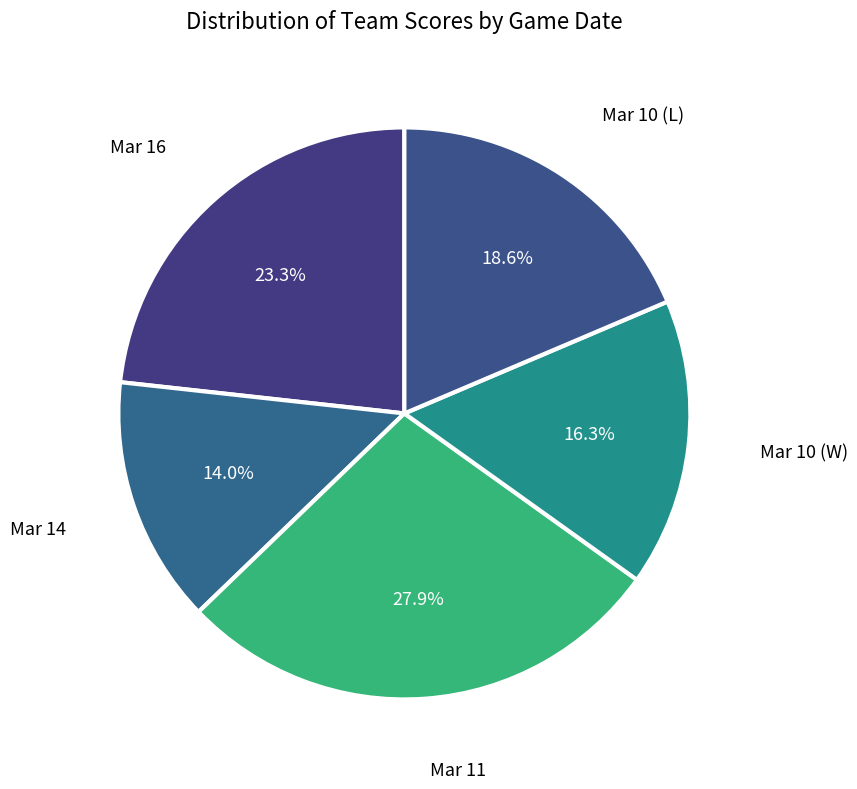

Rank the categories by value from highest to lowest.

Mar 11, Mar 16, Mar 10 (L), Mar 10 (W), Mar 14